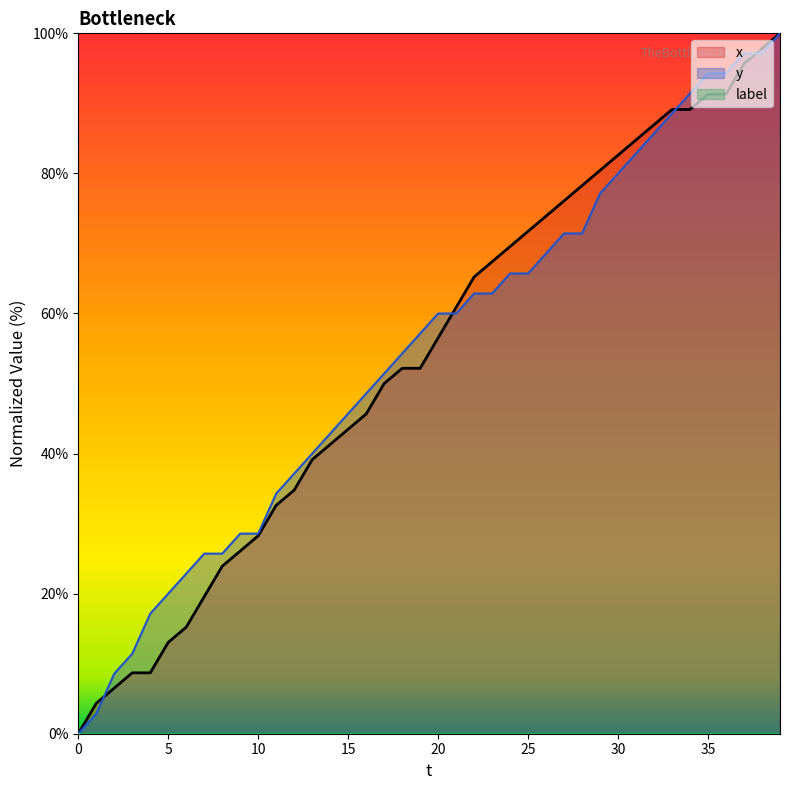

Between which two adjacent categories do y and x first intersect?

1 and 2